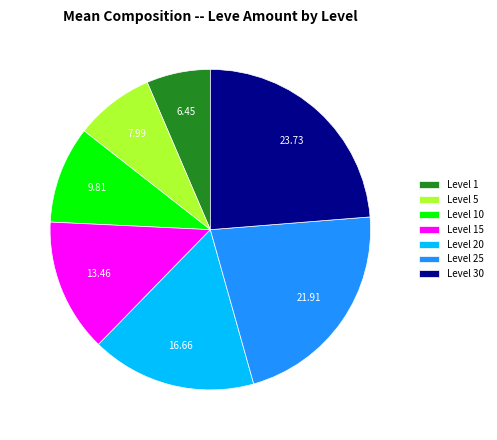

Combined, do Level 10 and Level 20 account for over 50%?

No